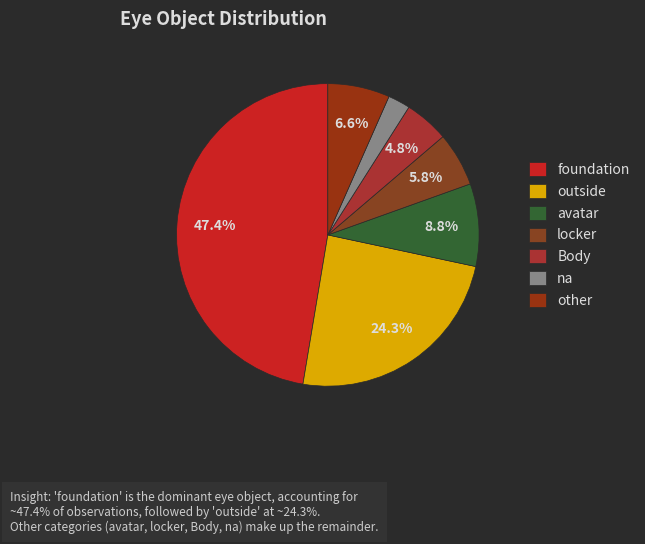

How much of the chart is everything except outside?

75.7%